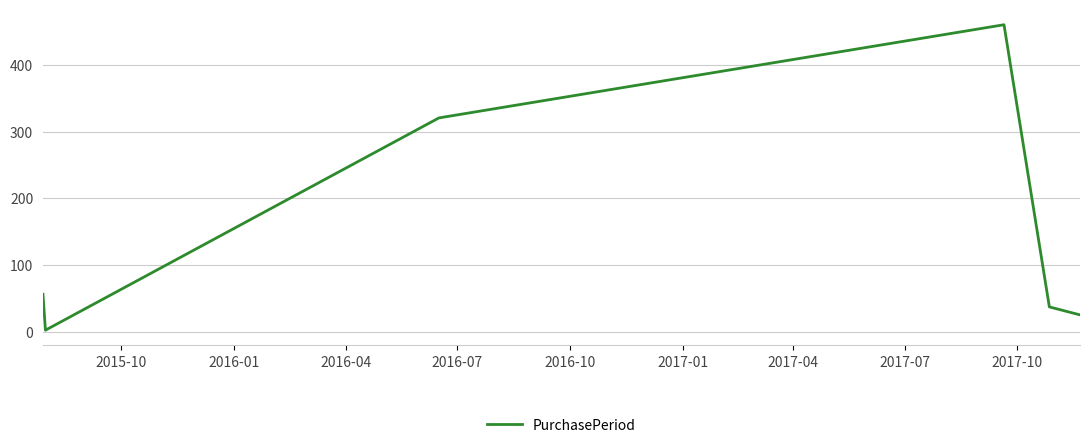

What is the sum of all values?

902